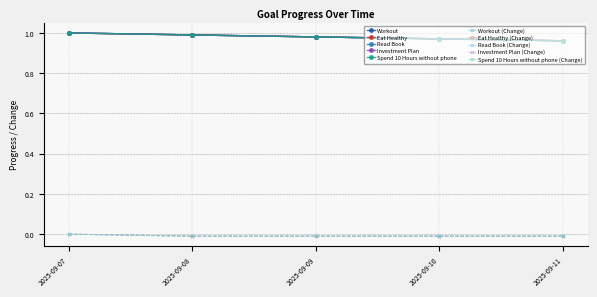

Between 2025-09-08 and 2025-09-11, which is larger?

2025-09-08